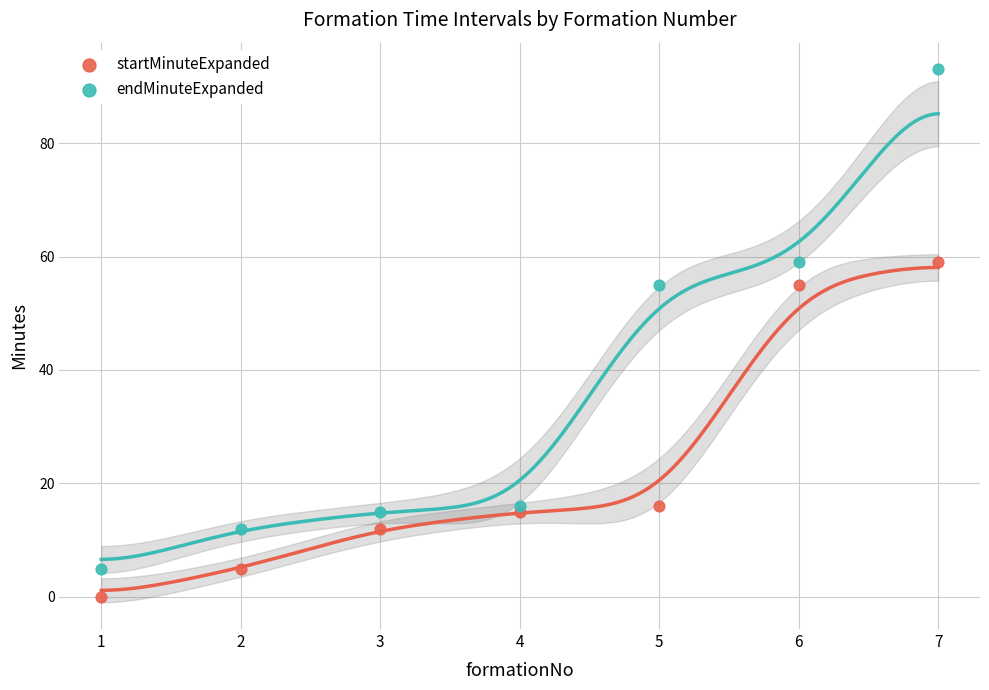

Which series contains the lowest Y value?

startMinuteExpanded